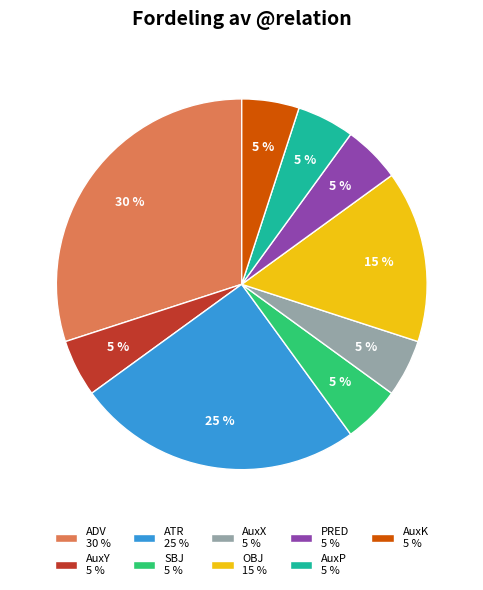

Does AuxP represent more than half of the total?

No